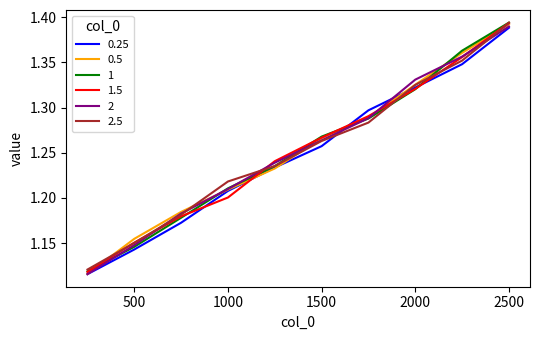

How many lines are shown in the chart?

6